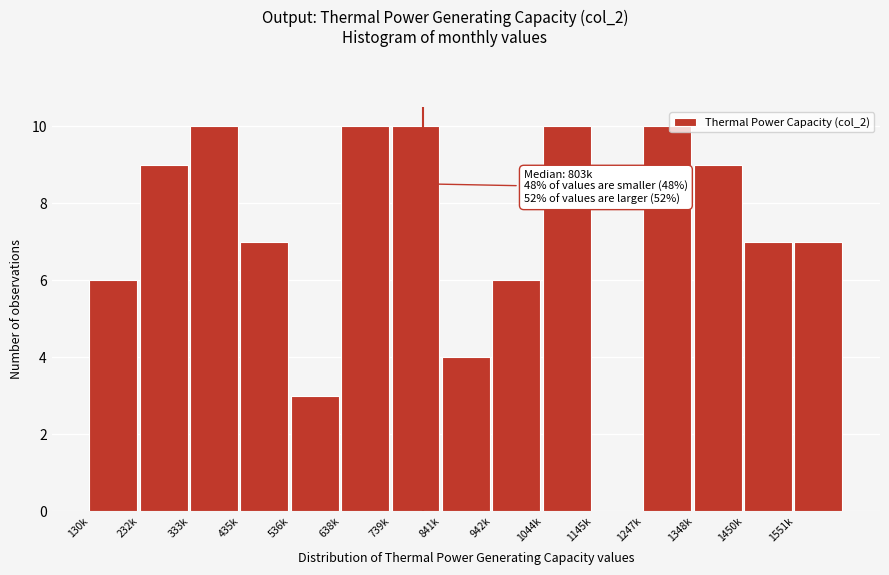

Reading left to right, list all the values displayed in this chart.

130k=6	232k=9	333k=10	435k=7	536k=3	638k=10	739k=10	841k=4	942k=6	1044k=10	1145k=0	1247k=10	1348k=9	1450k=7	1551k=7